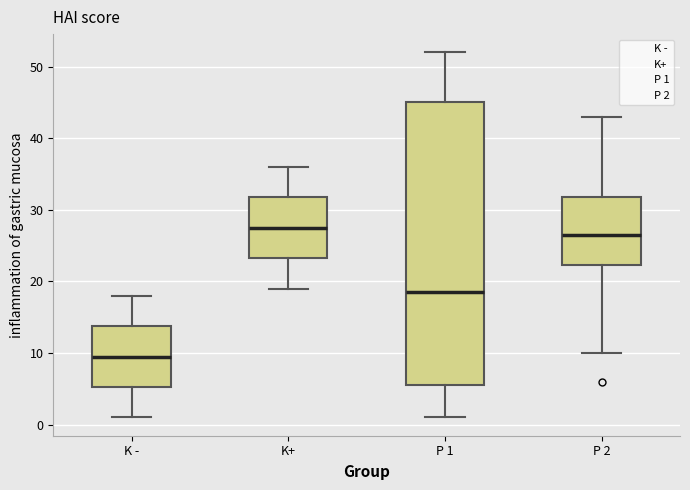

Which box has the highest median line?

K+